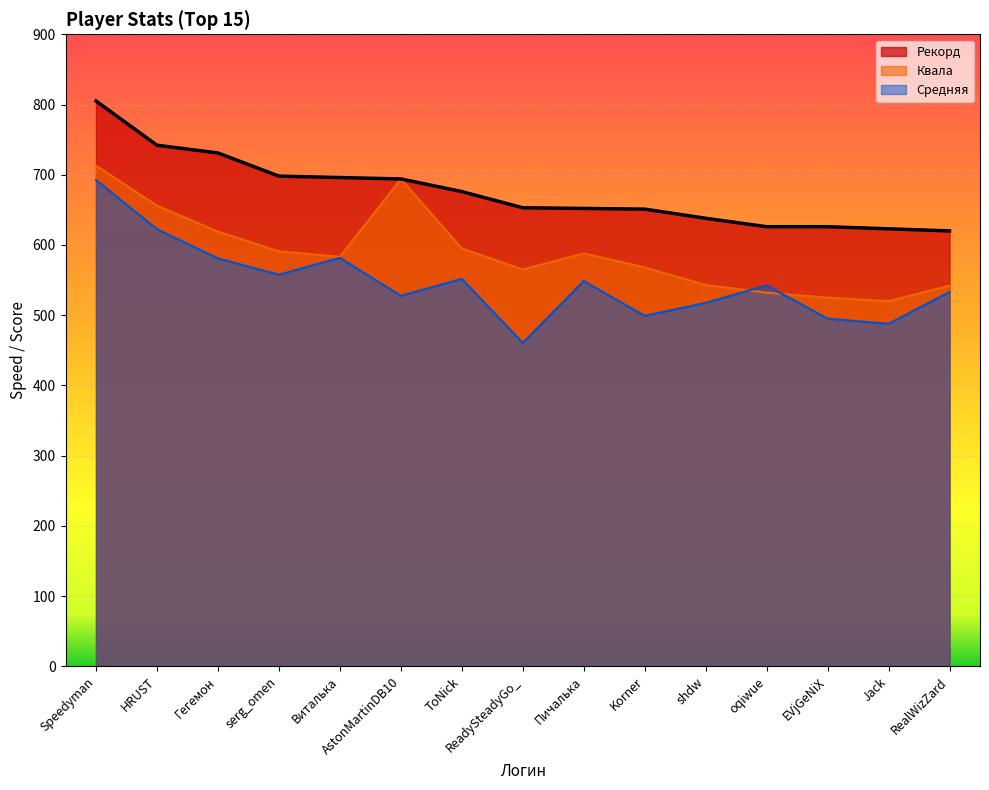

At how many categories does at least one series exceed 527?

15